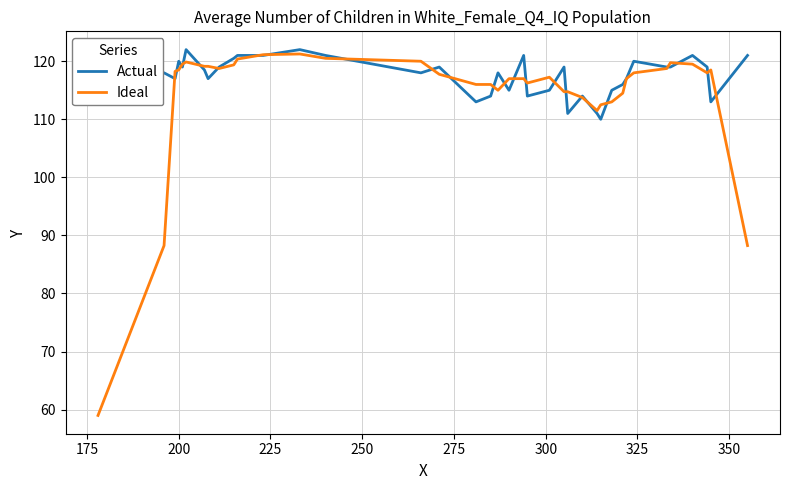

What is the lowest value of the Actual series?

110.0